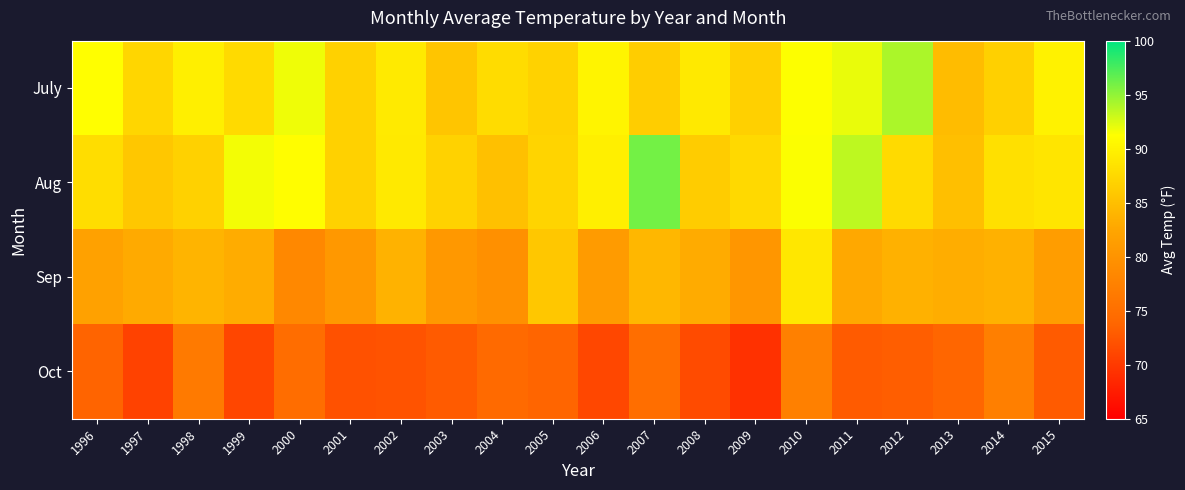

At which category is the sum across all series the highest?

2010